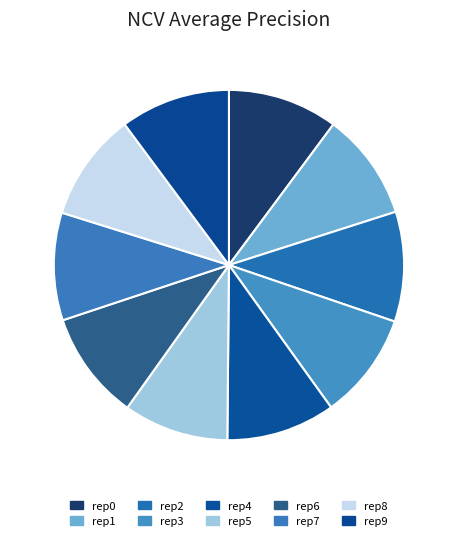

What is the total percentage of outer-repetition9 and outer-repetition0?

20.3%